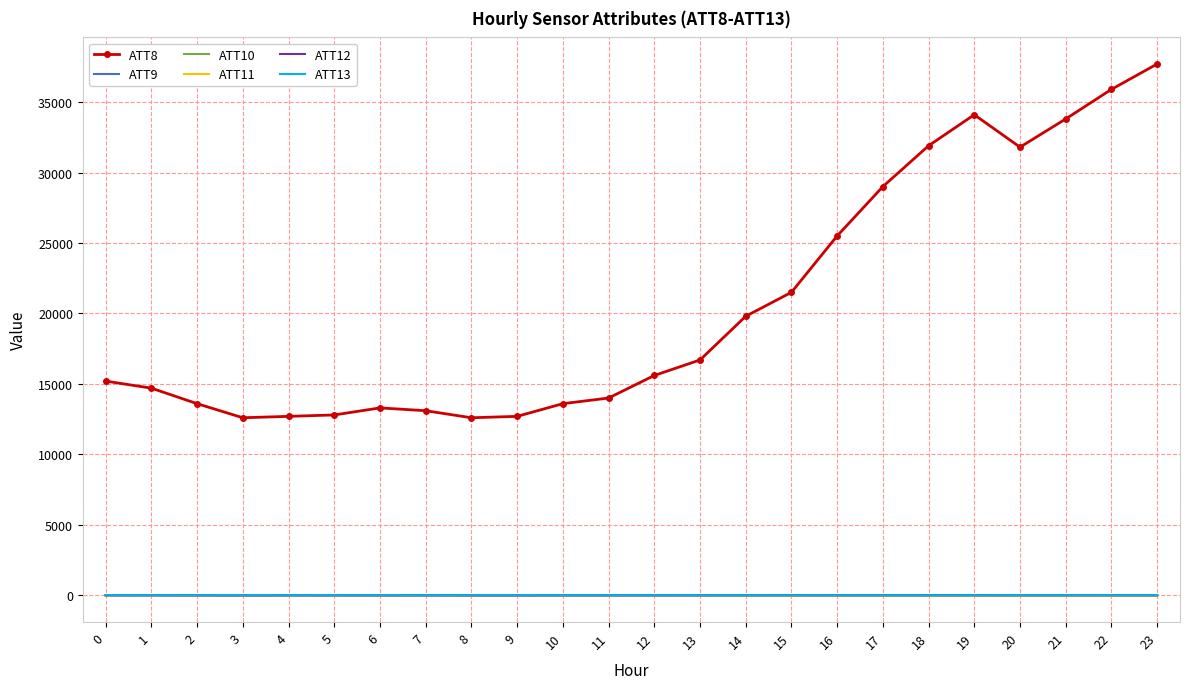

How many distinct data groups are displayed?

6